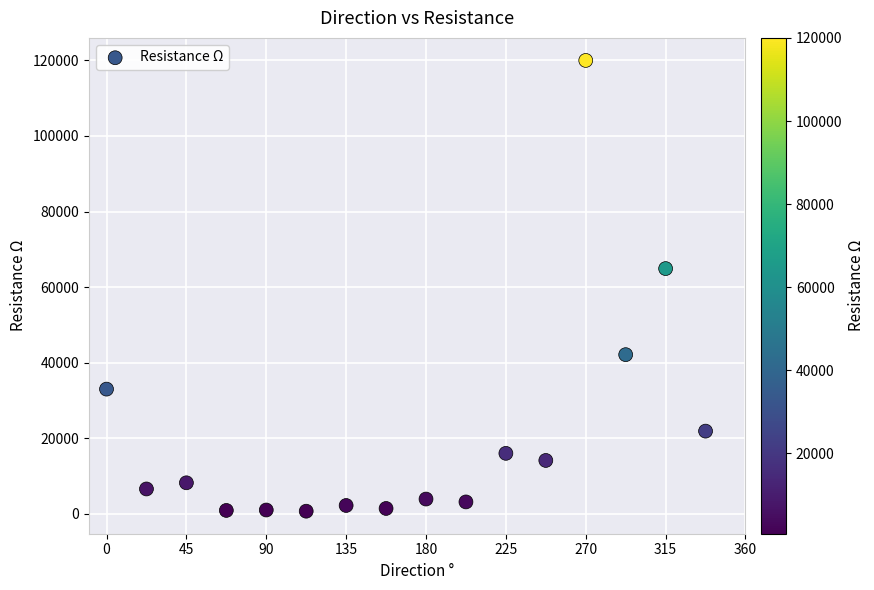

What is the range of Y values (max minus min)?

119312